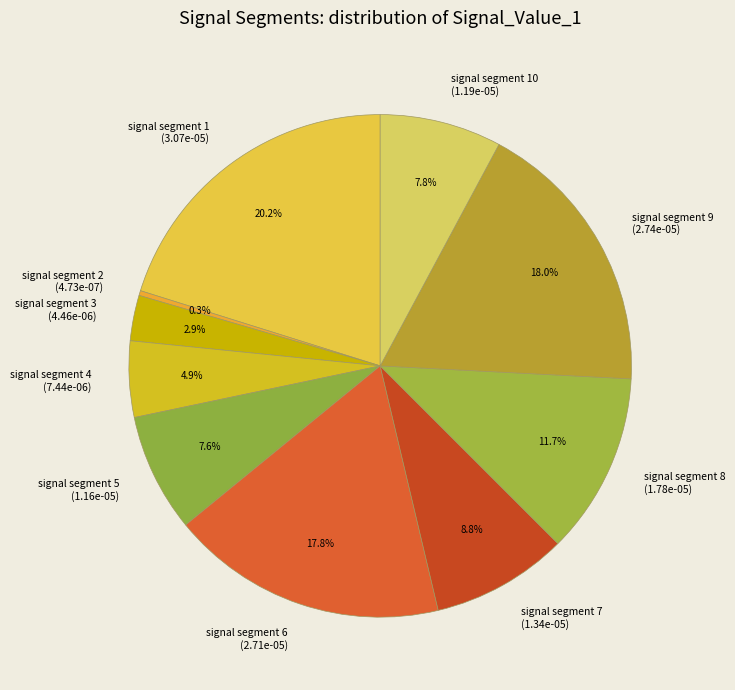

Which category has the smallest portion of the pie?

signal segment 2 (4.73e-07)